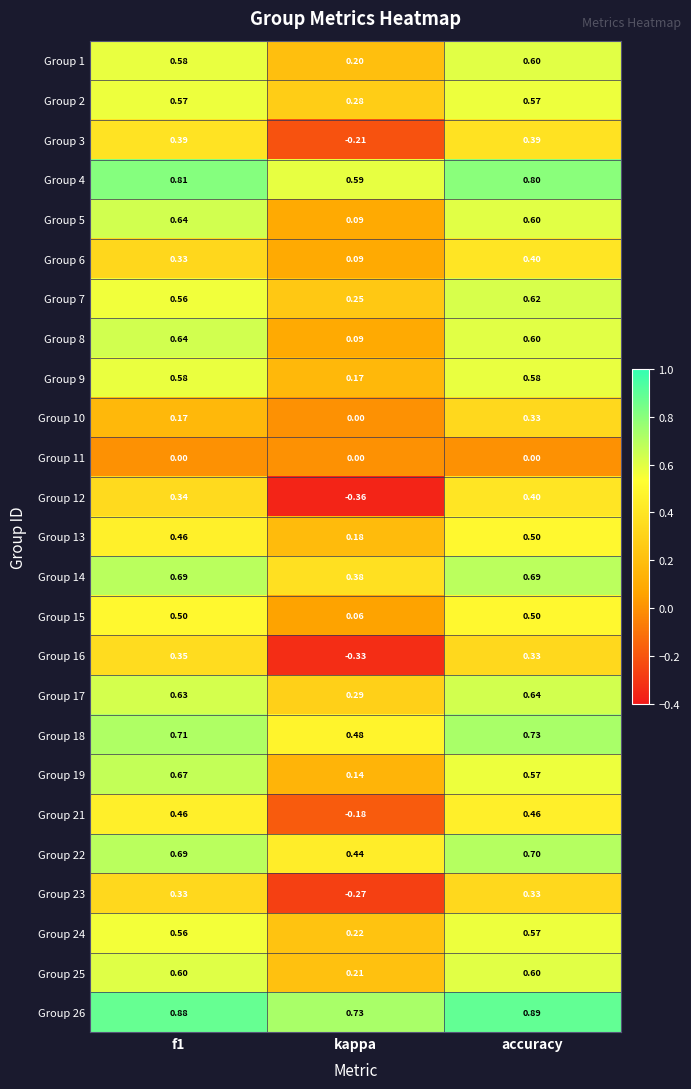

Which series has the widest spread of values?

Group 12